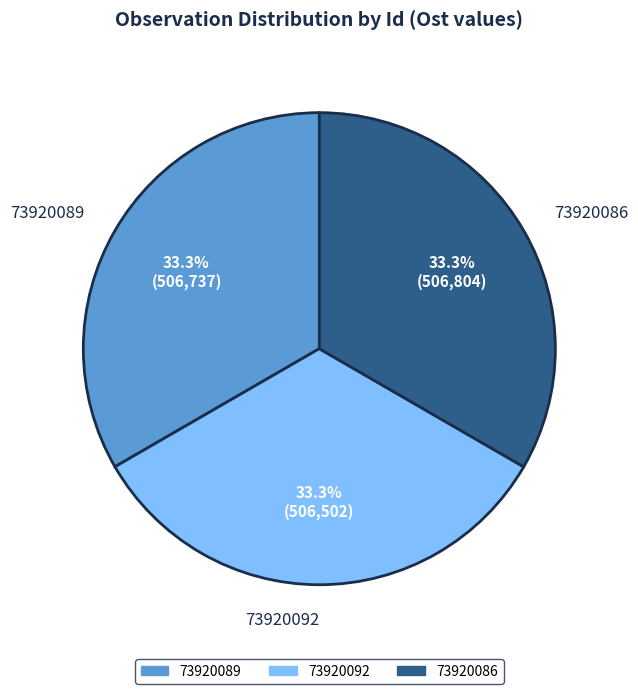

Do 73920092 and 73920086 together represent more than half of the pie?

Yes